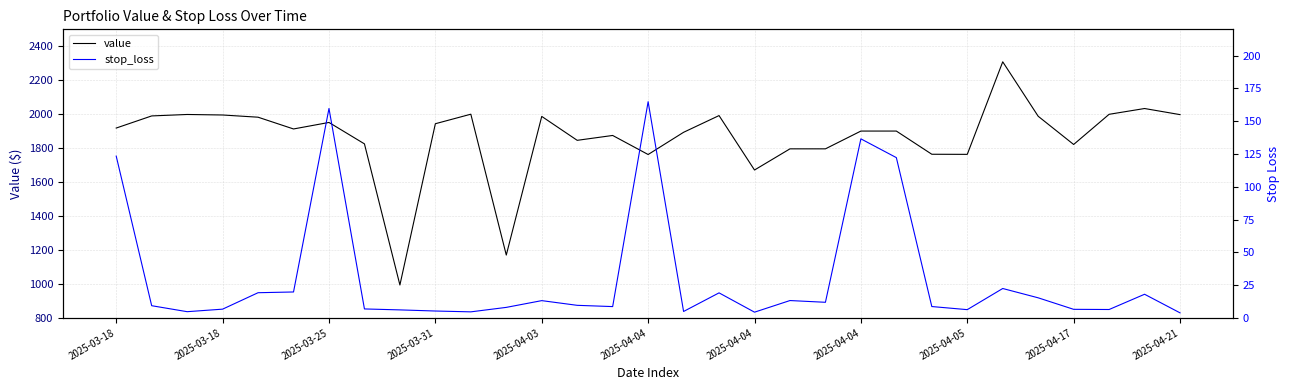

True or false: stop_loss has a value of 26.8 at 2025-03-18.

False